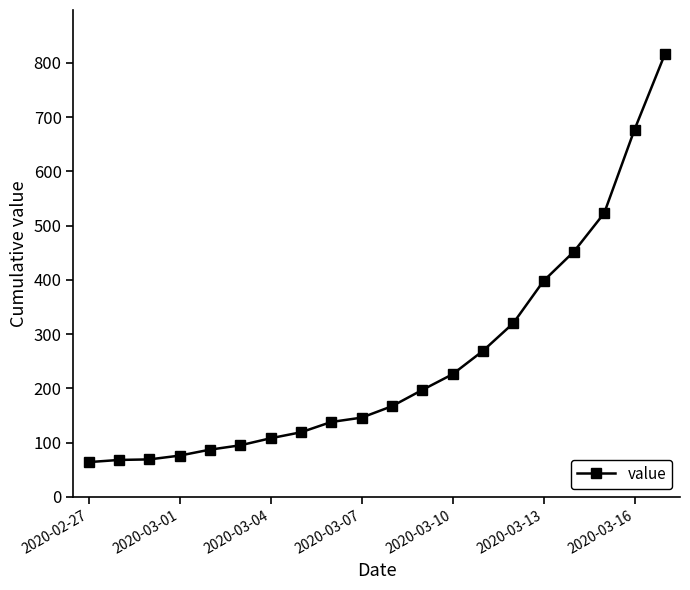

Does the chart display data point markers on the line(s)?

Yes